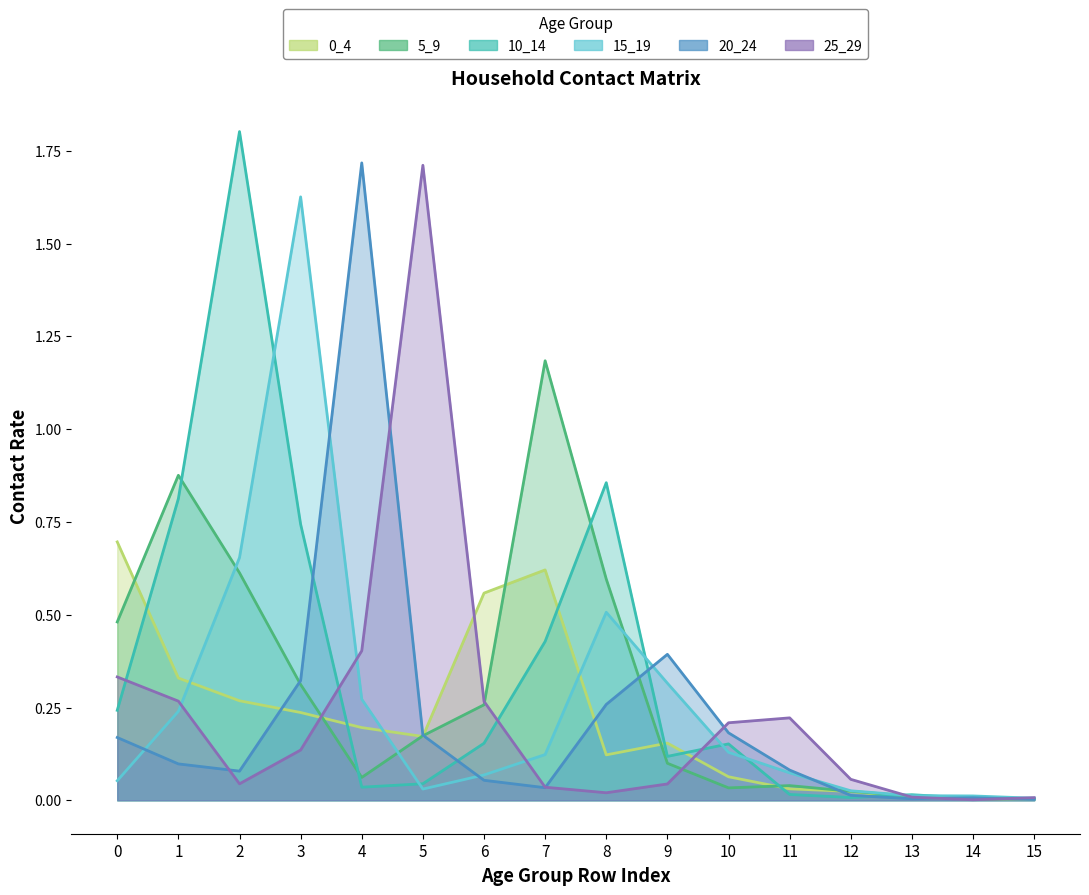

What is the difference between the maximum and minimum values in the 0_4 series?

0.7